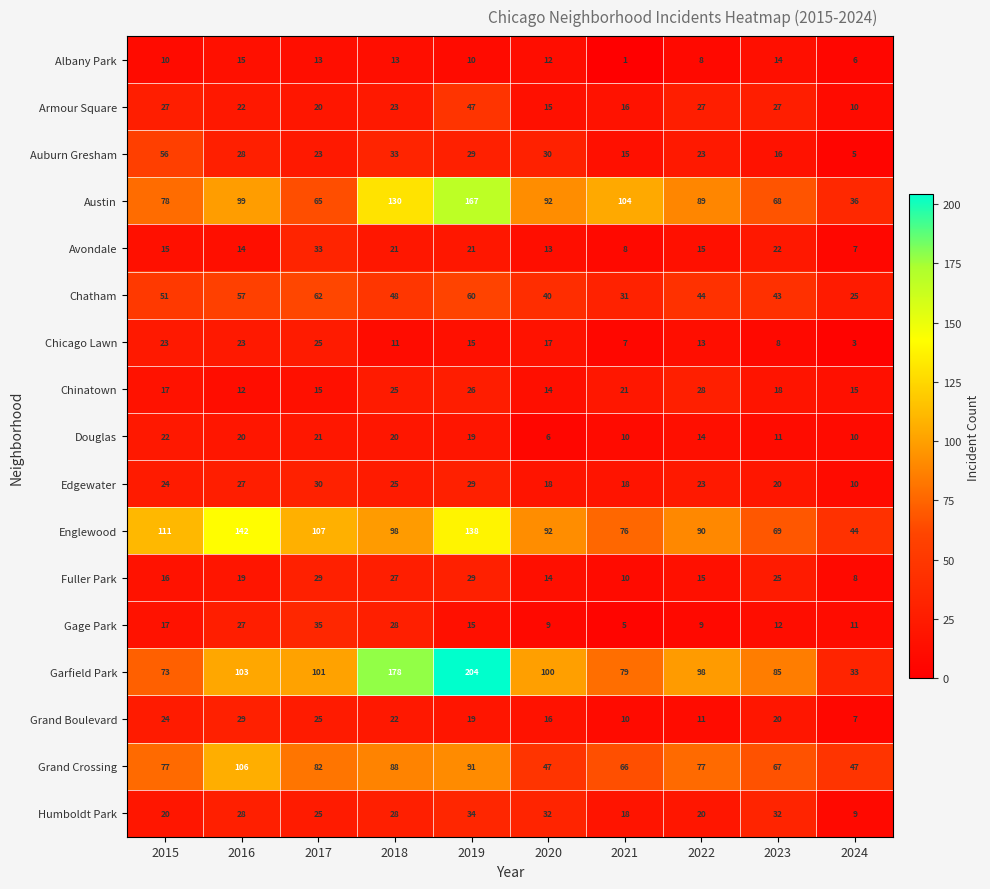

Where is Garfield Park nearest to the value 118?

2016